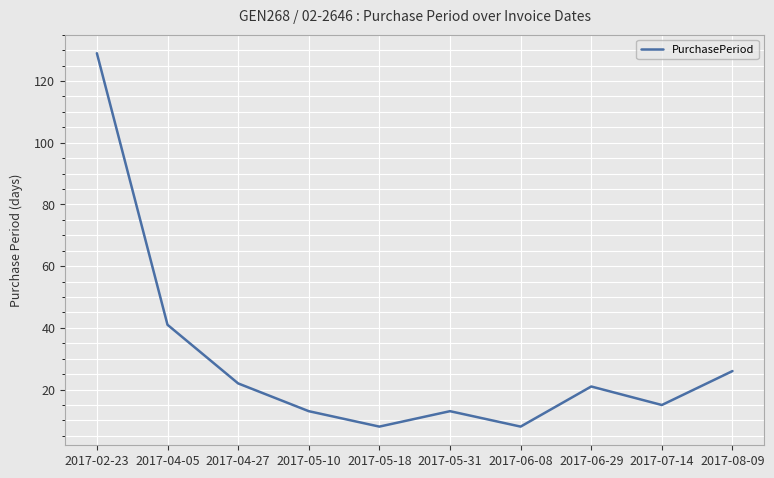

Where is the data nearest to the value 68?

2017-04-05